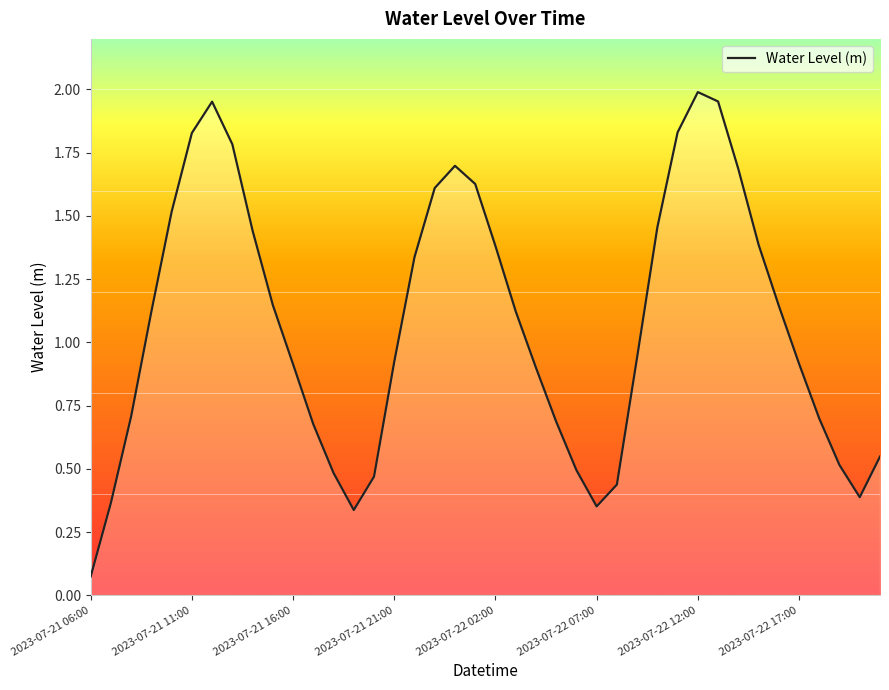

What is the difference between the maximum and minimum values?

1.9